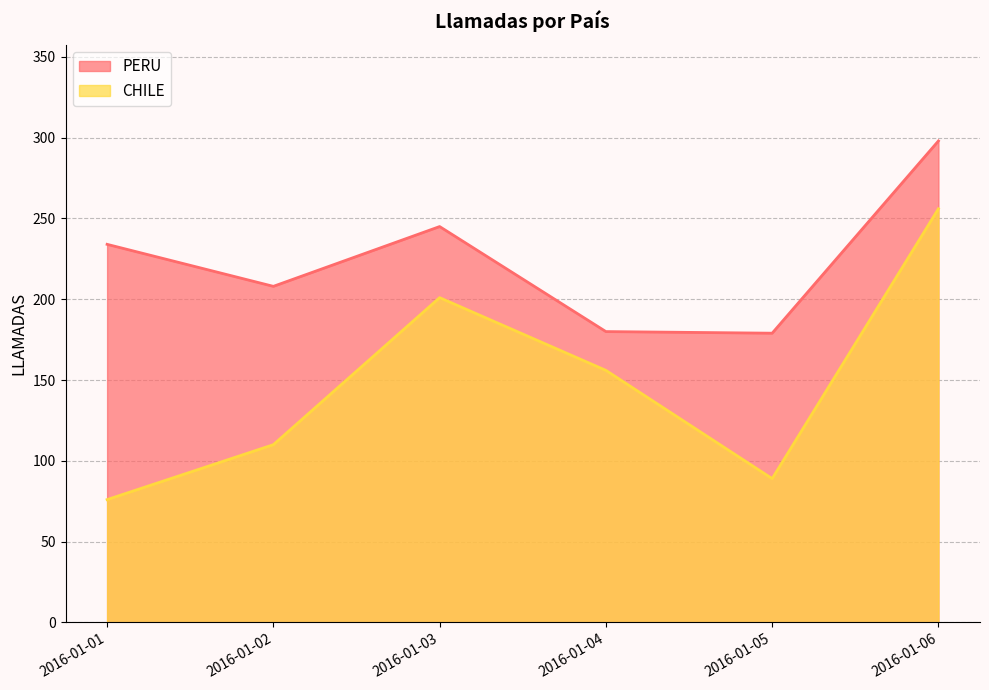

Reading left to right, transcribe all the data shown in this chart.

PERU: 234	208	245	180	179	298
CHILE: 76	110	201	156	89	256